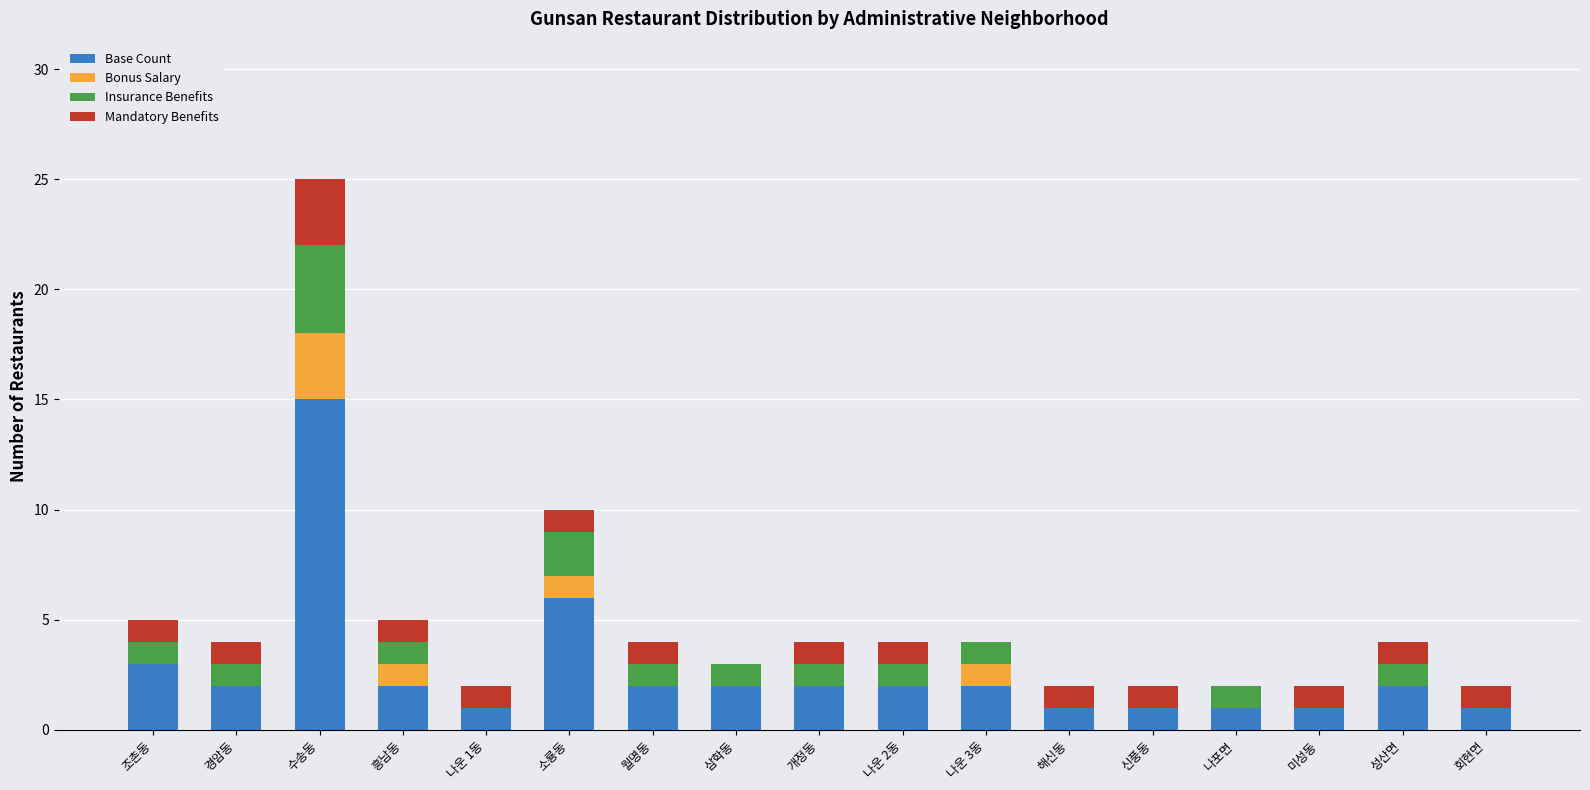

What are all the series names shown in the legend?

Base Count, Bonus Salary, Insurance Benefits, Mandatory Benefits